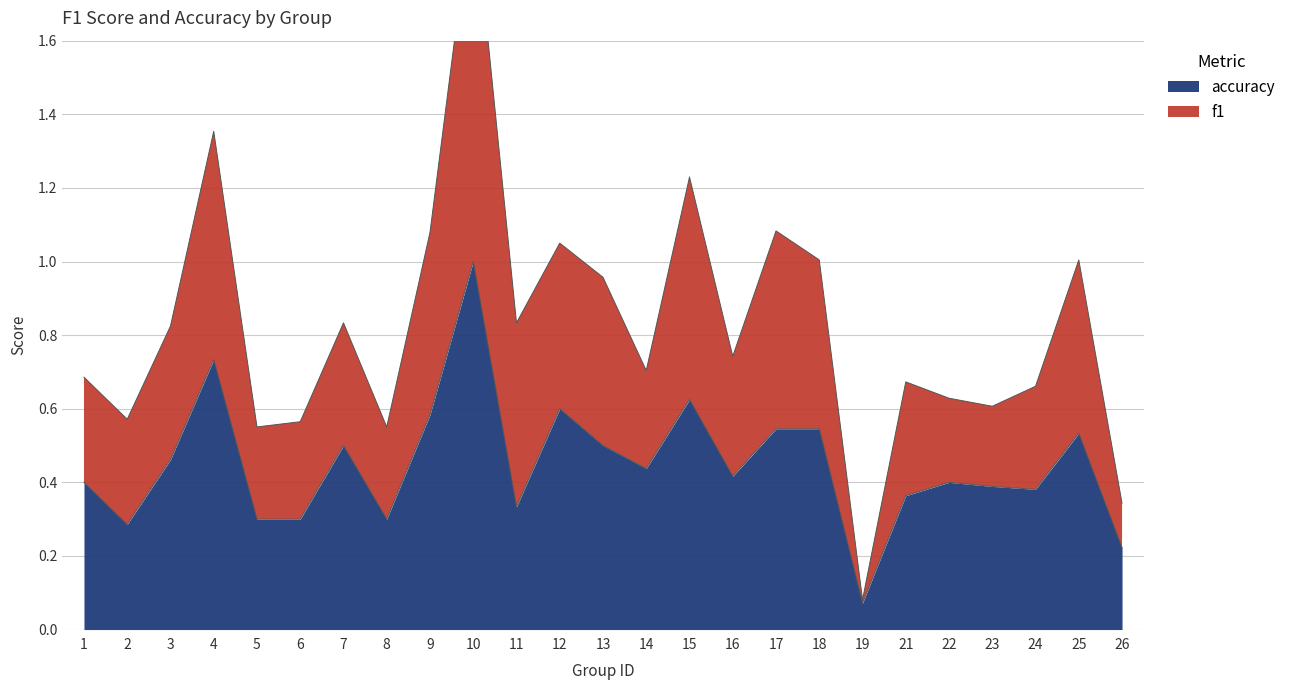

Where is accuracy nearest to the value 0?

19